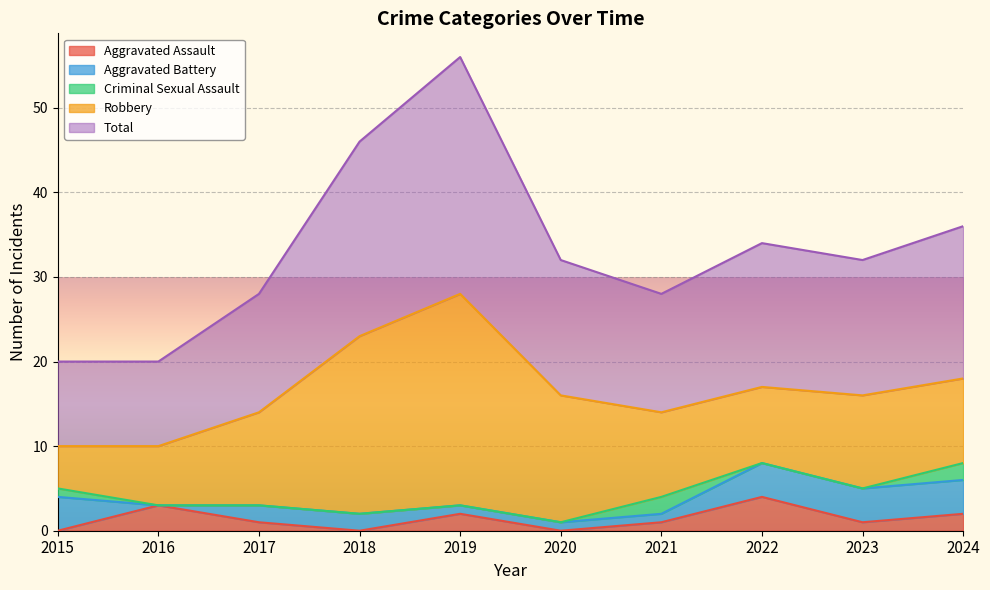

What is the maximum value for Aggravated Assault?

4